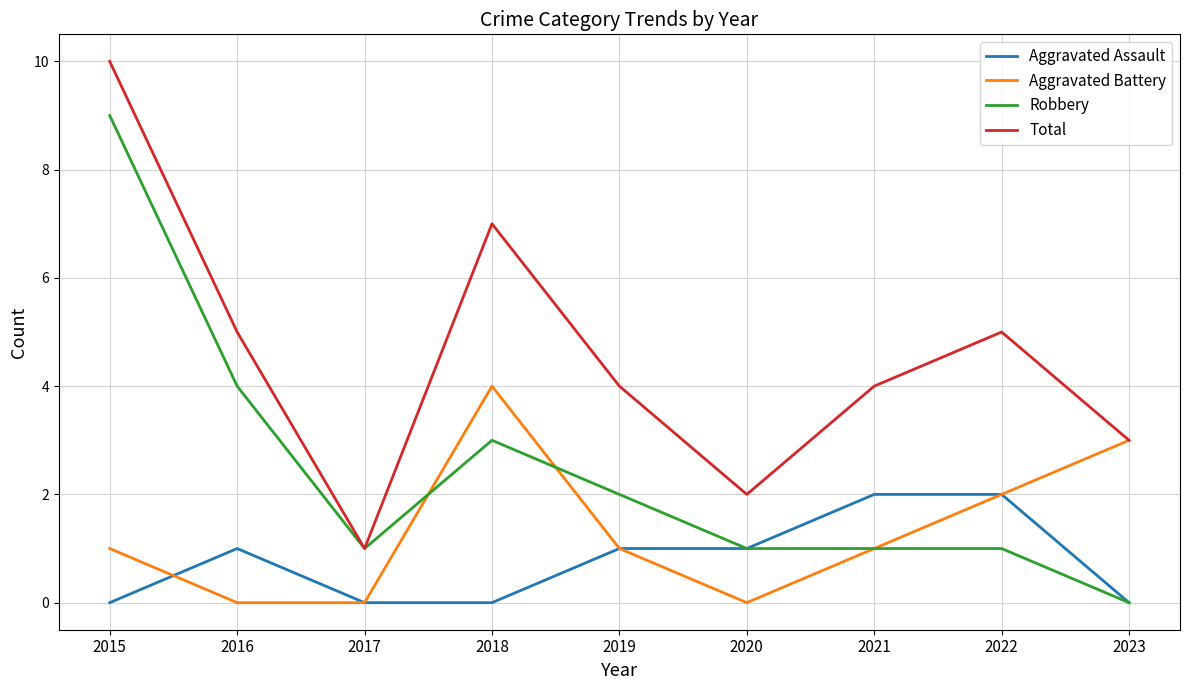

How many distinct data groups are displayed?

4